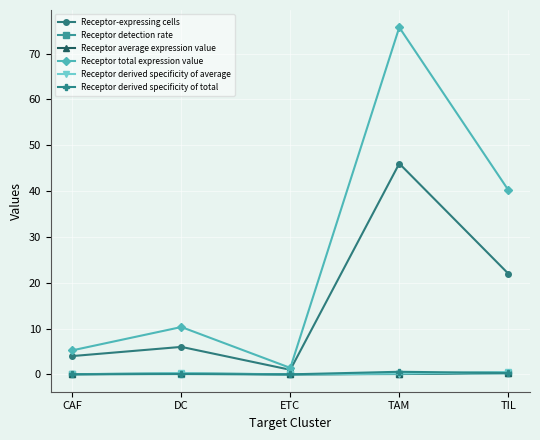

The value of Receptor-expressing cells at CAF is 4.0. True or false?

True